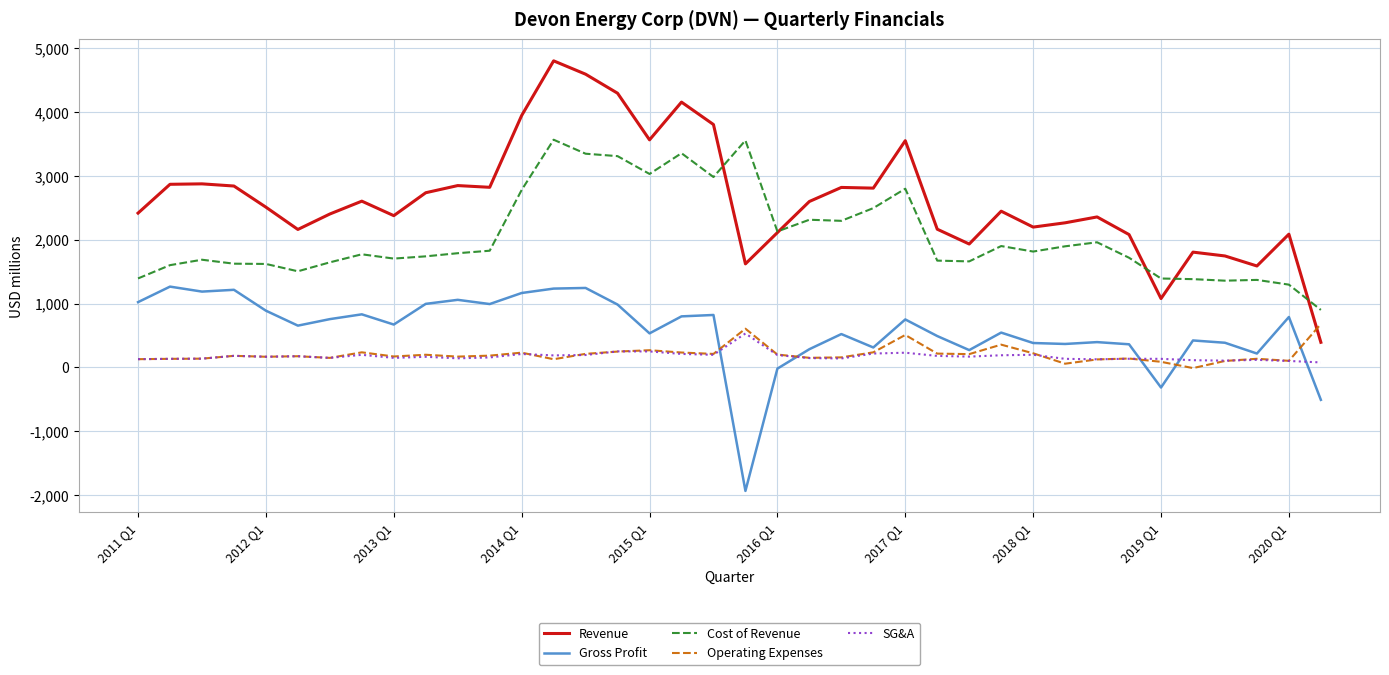

How many series are shown in this chart?

5